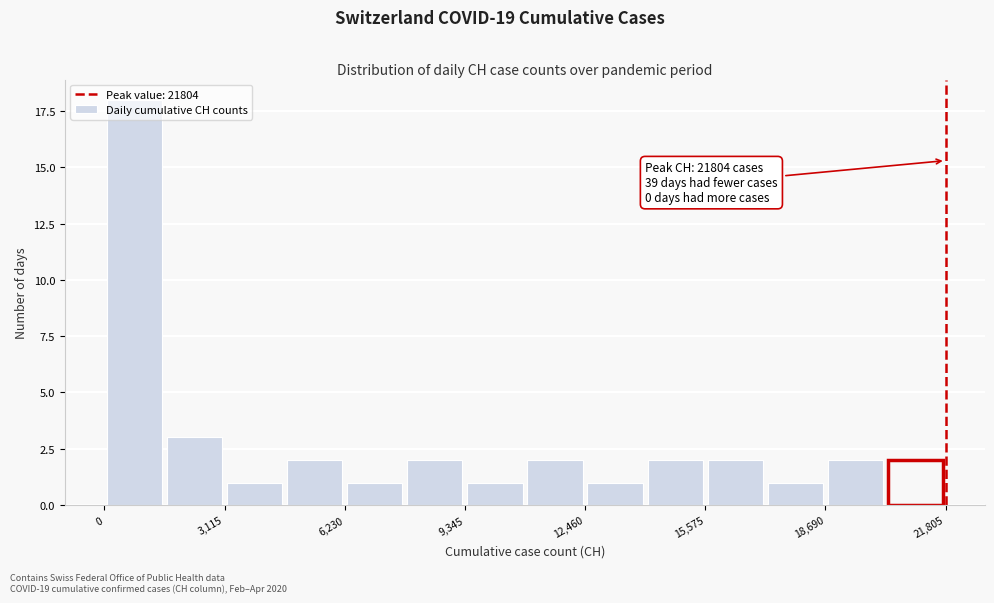

Around what value on the x-axis is the tallest bar? Give the approximate position of its centre, as read against the axis.

1000